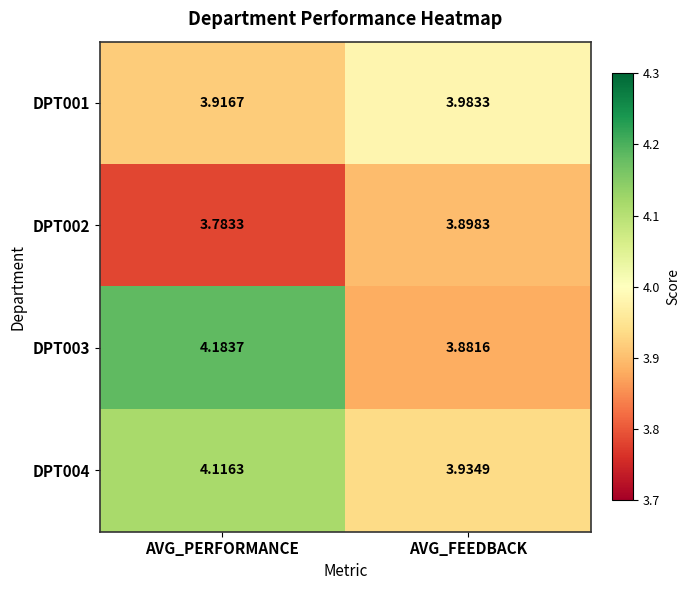

Where is DPT002 nearest to the value 3?

AVG_PERFORMANCE